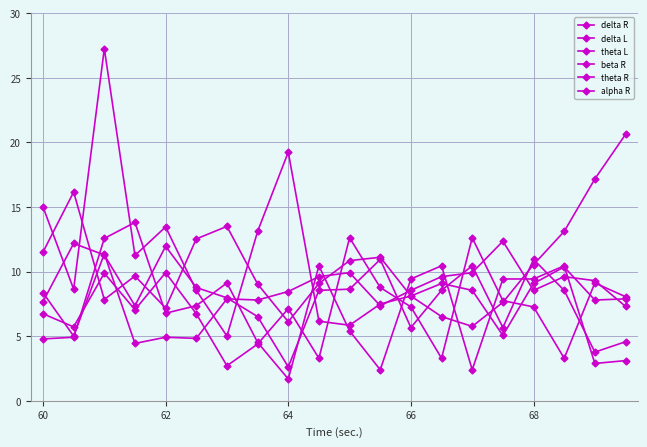

True or false: alpha R has more than 0 points higher than both neighbors.

True